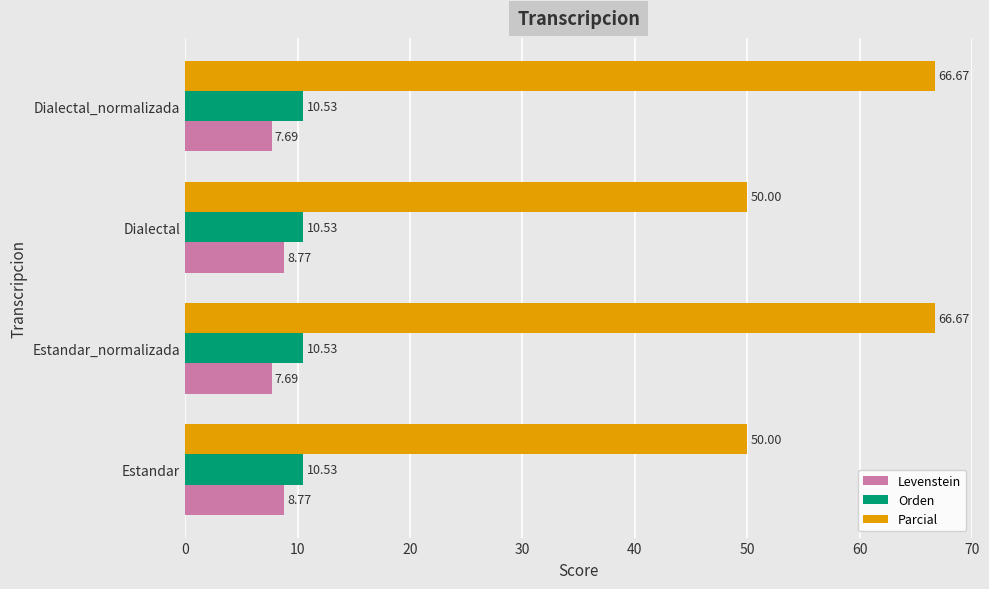

Rank the series by their maximum value, from lowest to highest.

Levenstein, Orden, Parcial